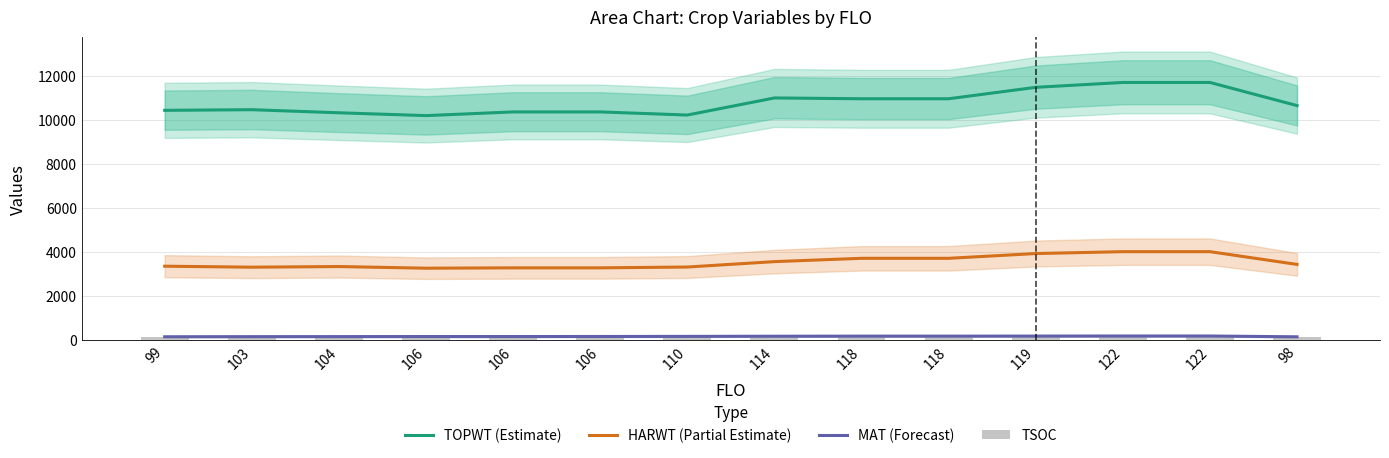

At which category is the sum across all series the highest?

122